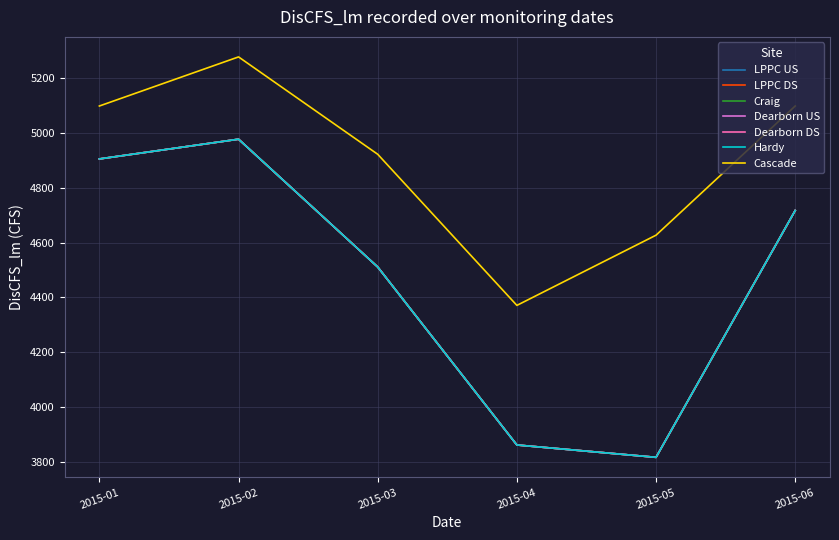

Which category has the lowest value in the Dearborn DS series?

2015-05